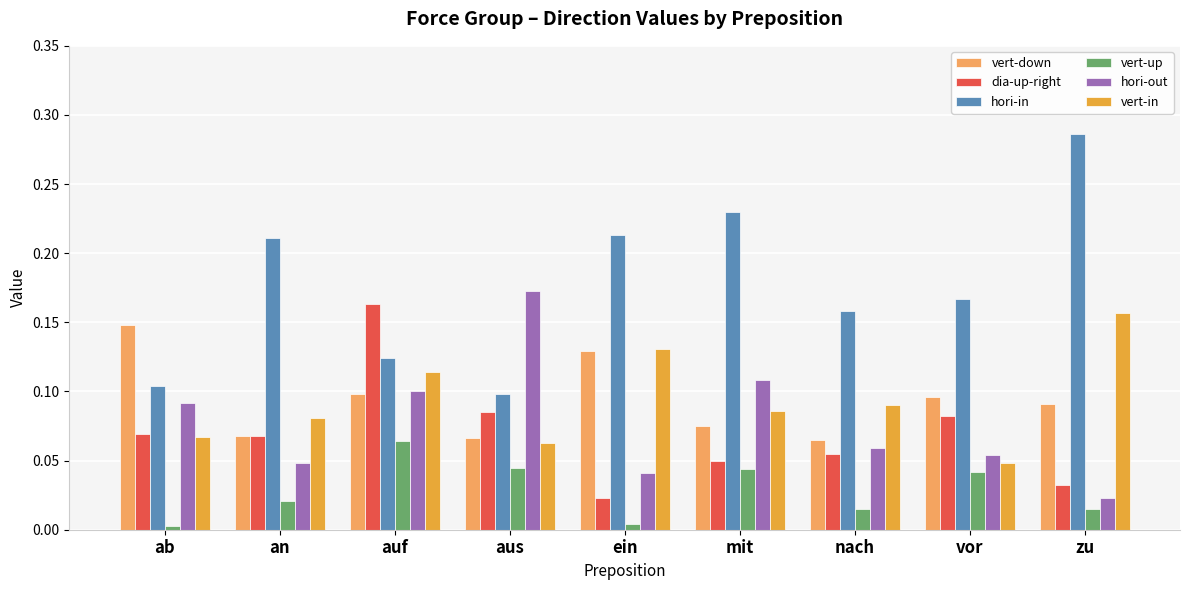

What is the sum of the hori-in values at zu and vor?

0.5